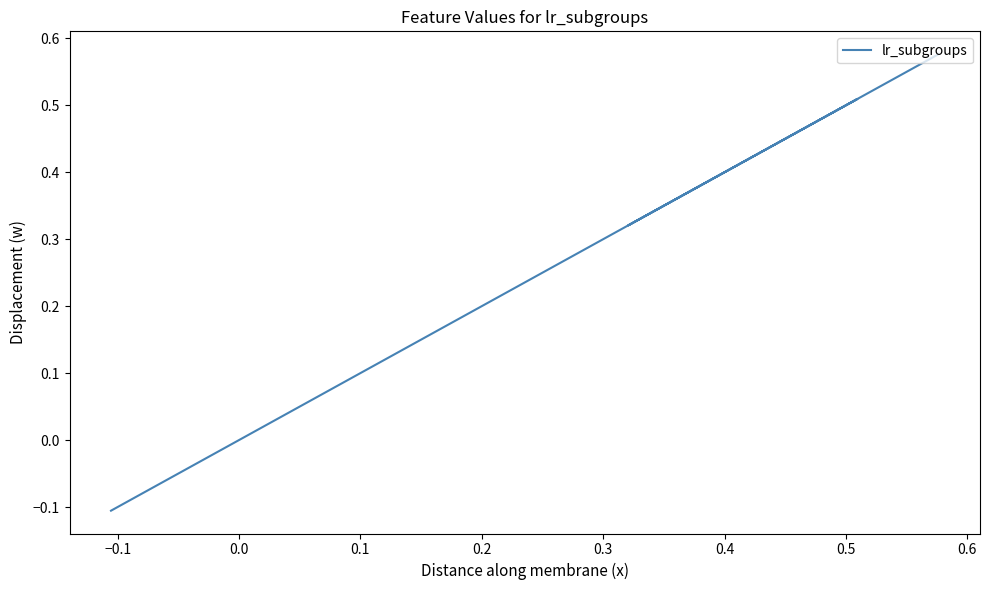

Which has a higher value, 0.1 or −0.1?

0.1